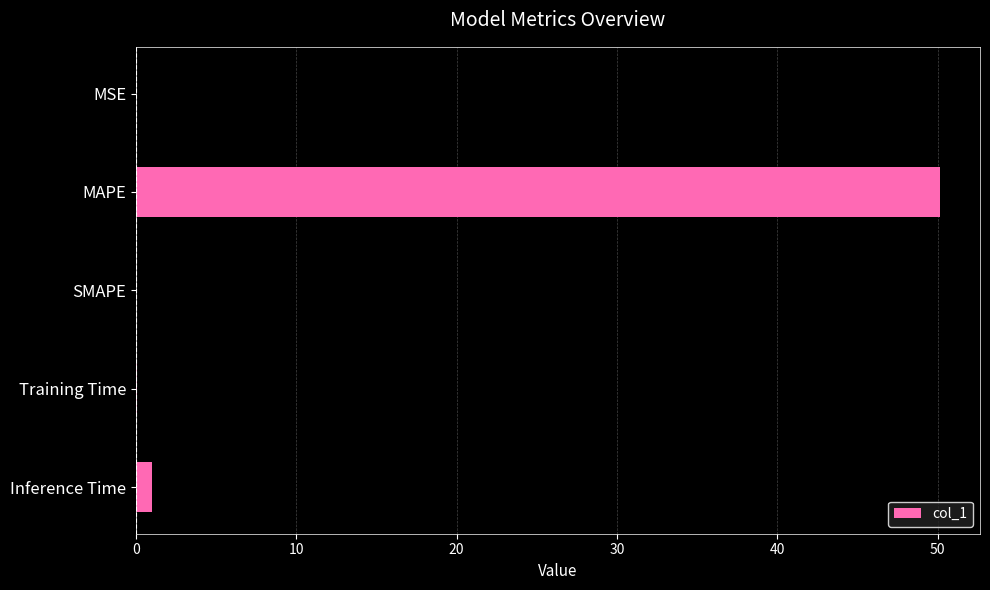

What is the sum of all values?

51.2